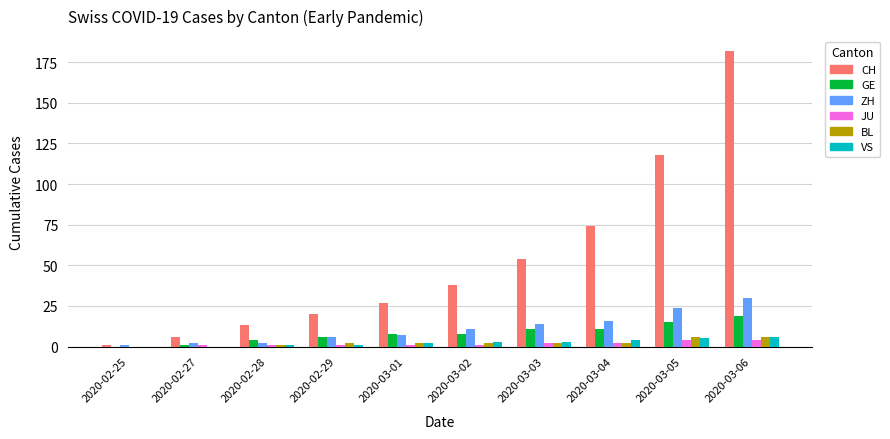

Which category has the highest value in the CH series?

2020-03-06